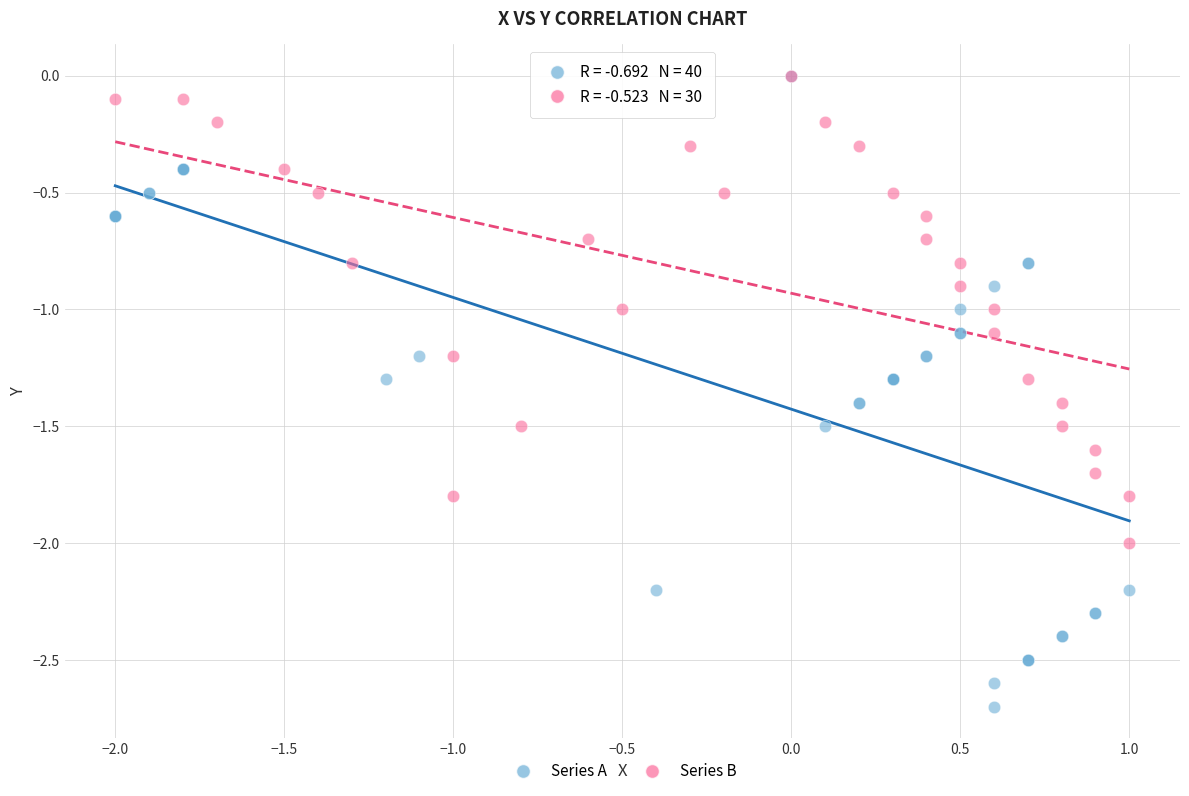

Which series reaches the minimum Y coordinate?

Series A